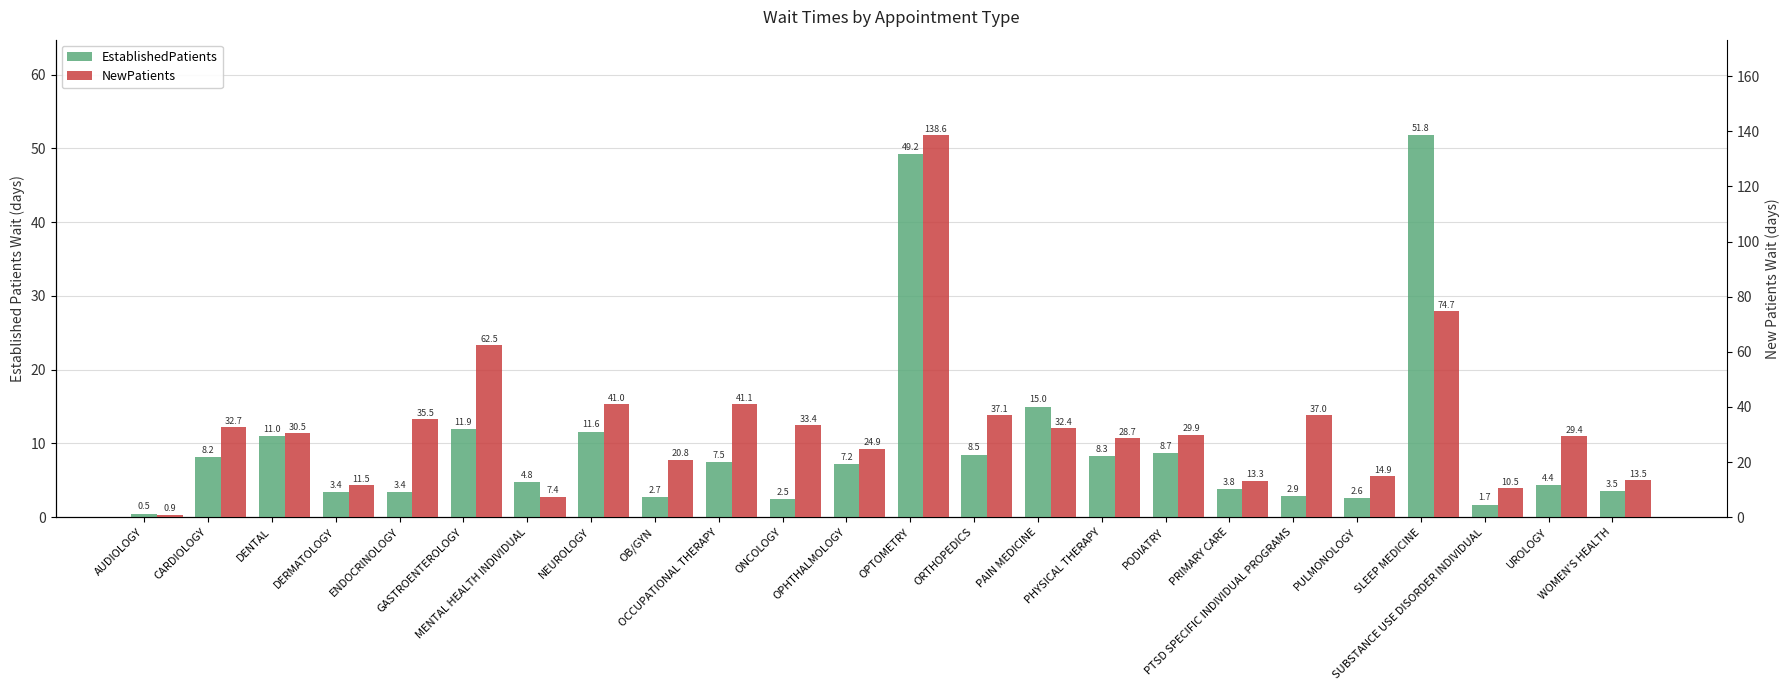

True or false: EstablishedPatients has a value of 3.4 at DERMATOLOGY.

True